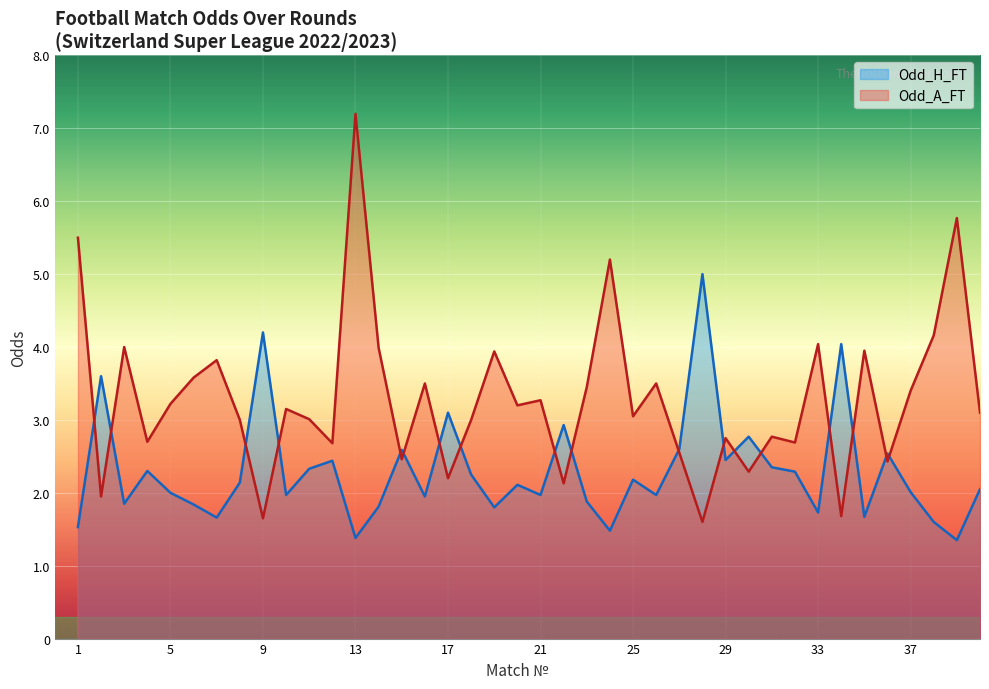

Rank the categories by Odd_A_FT value from highest to lowest.

13, 39, 1, 24, 38, 33, 3, 14, 35, 19, 7, 6, 16, 26, 23, 37, 21, 5, 20, 10, 40, 25, 11, 8, 18, 31, 29, 4, 32, 12, 27, 15, 36, 30, 17, 22, 2, 34, 9, 28